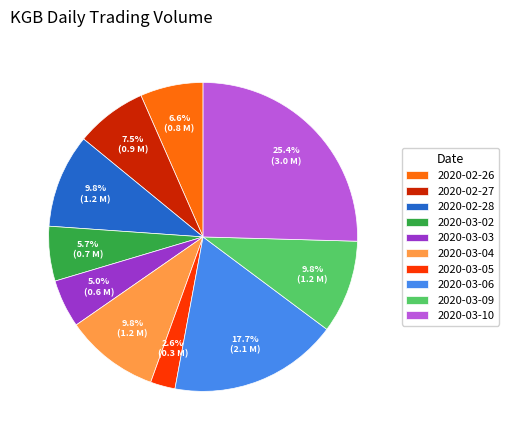

Is the sum of 2020-02-27 and 2020-03-04 greater than half?

No